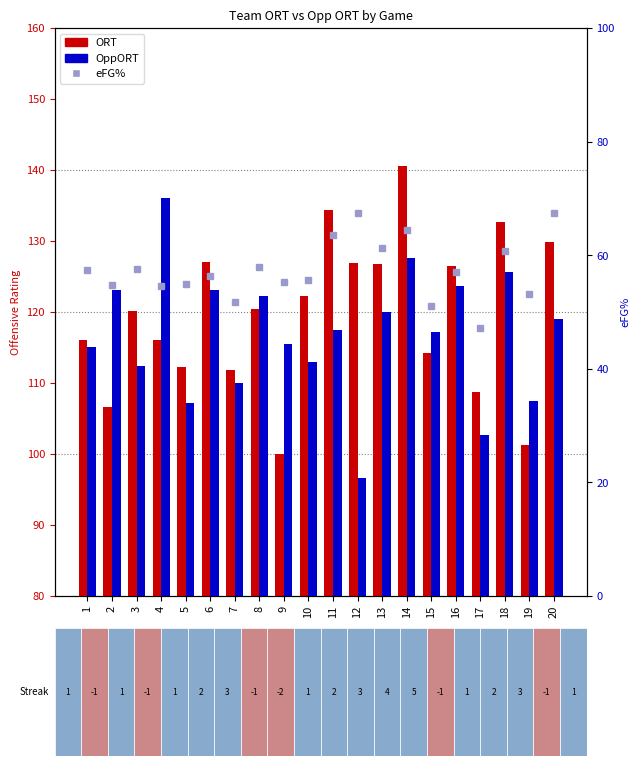

Reading right to left, extract all data points from this chart.

ORT: 129.8	101.3	132.7	108.8	126.5	114.2	140.5	126.7	126.9	134.3	122.3	100.0	120.4	111.8	127.0	112.3	116.1	120.2	106.6	116.1
OppORT: 119.0	107.5	125.6	102.7	123.6	117.2	127.6	120.0	96.6	117.5	112.9	115.5	122.3	110.0	123.1	107.2	136.0	112.4	123.1	115.1
eFG%: 67.4	53.1	60.8	47.2	57.1	51.0	64.4	61.2	67.4	63.5	55.6	55.2	58.0	51.7	56.3	54.9	54.6	57.5	54.7	57.4